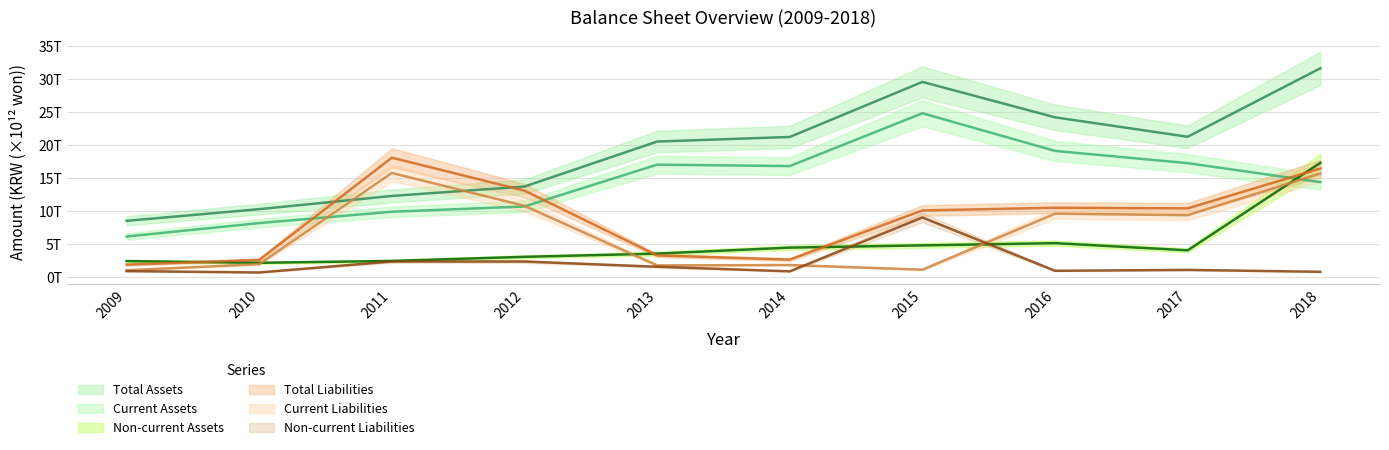

Which series has the largest range (max minus min)?

Total Assets